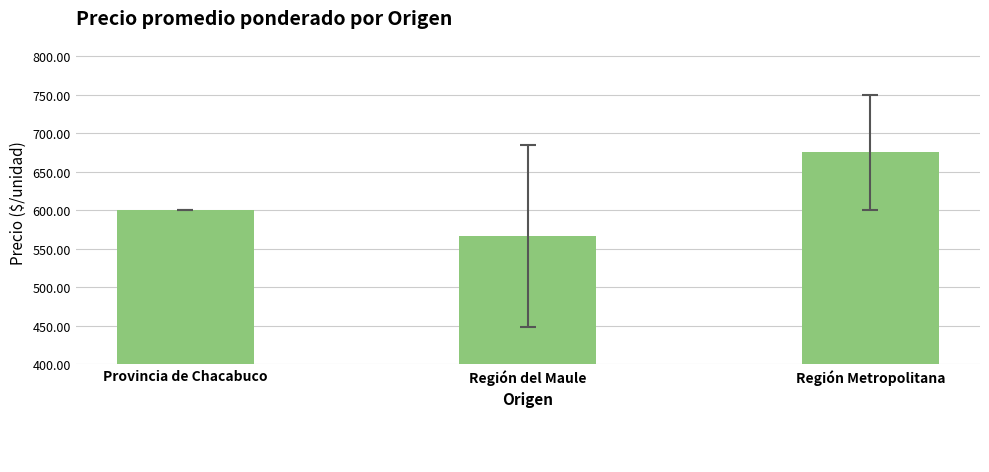

How many bars are there in total?

3